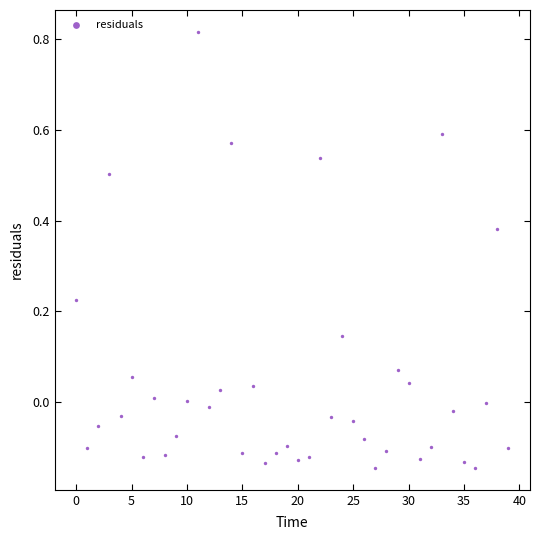

What is the range of Y values (max minus min)?

1.0